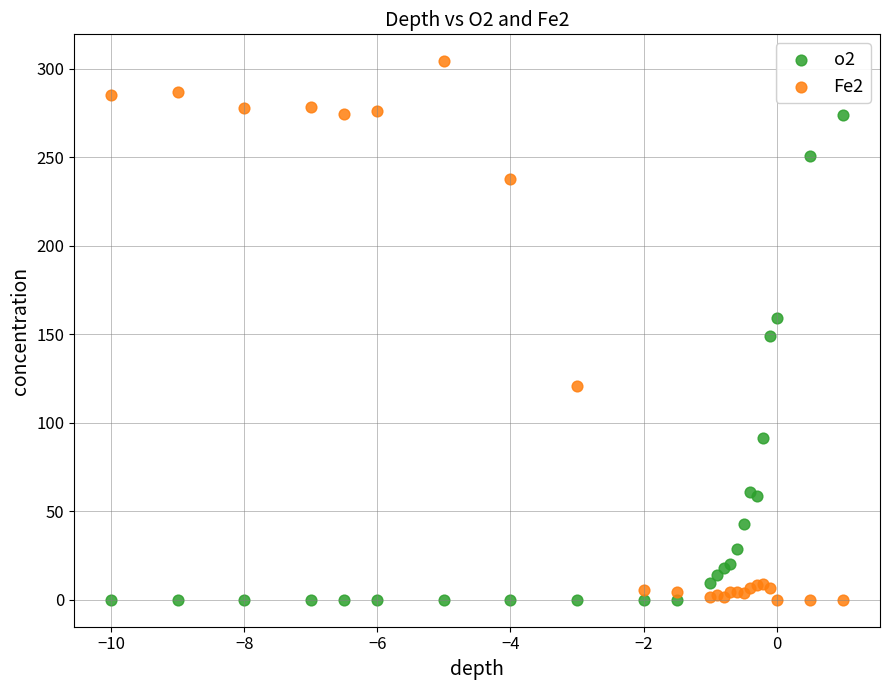

What is the X range (max minus min) for the scatter plot?

11.0